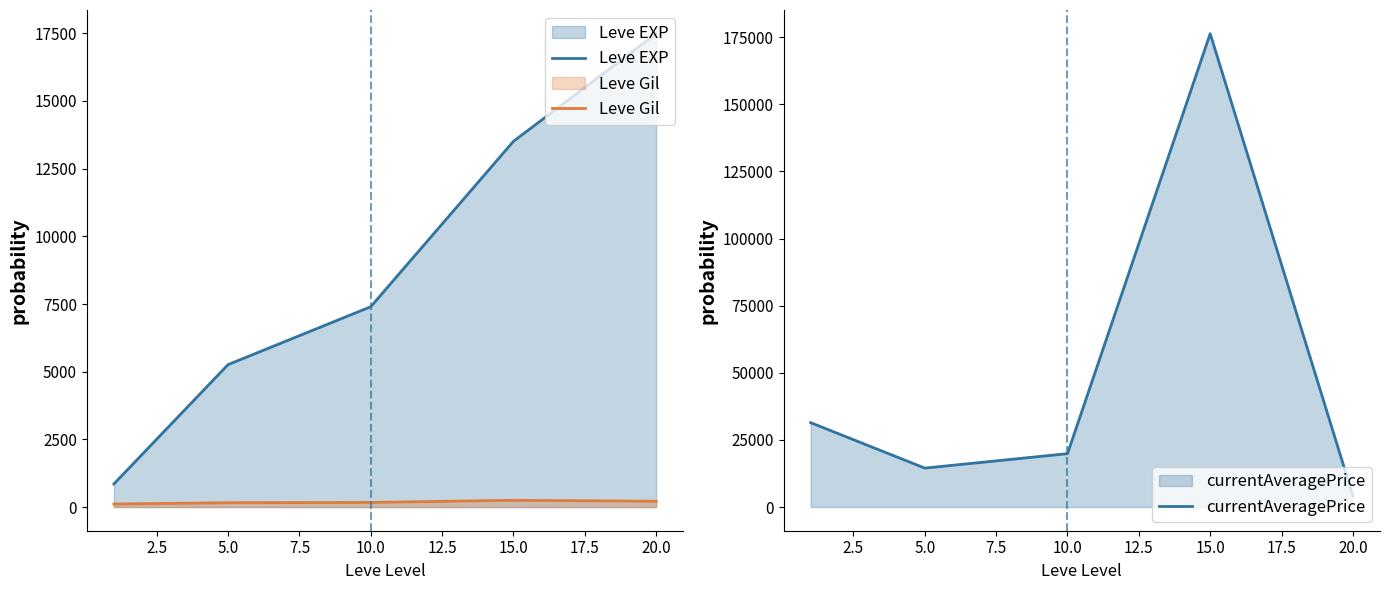

How many lines are shown in the chart?

3